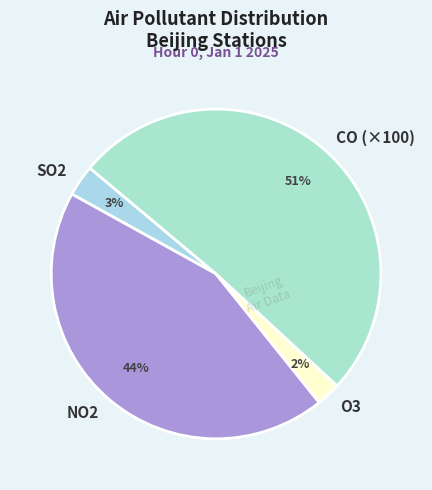

Which slice represents more than half of the pie?

CO (×100)